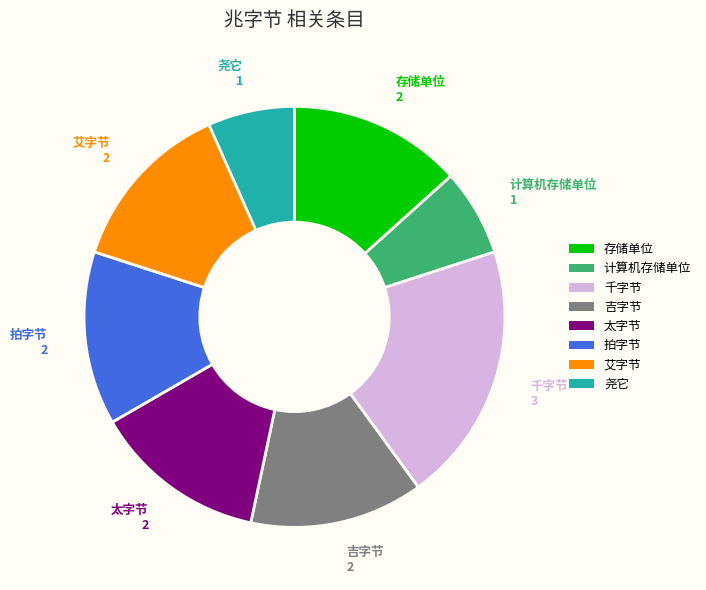

Is there any slice that represents more than half of the pie?

No